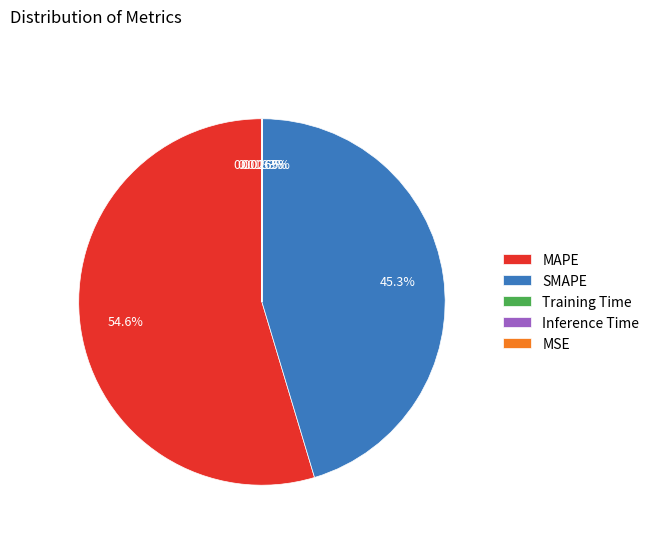

Do MAPE and SMAPE together represent more than half of the pie?

Yes